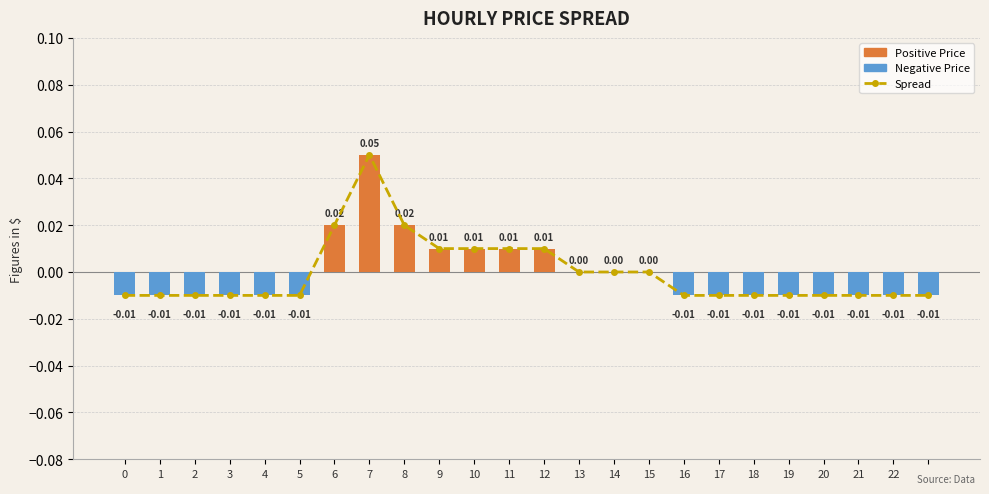

Which series has the widest spread of values?

spread